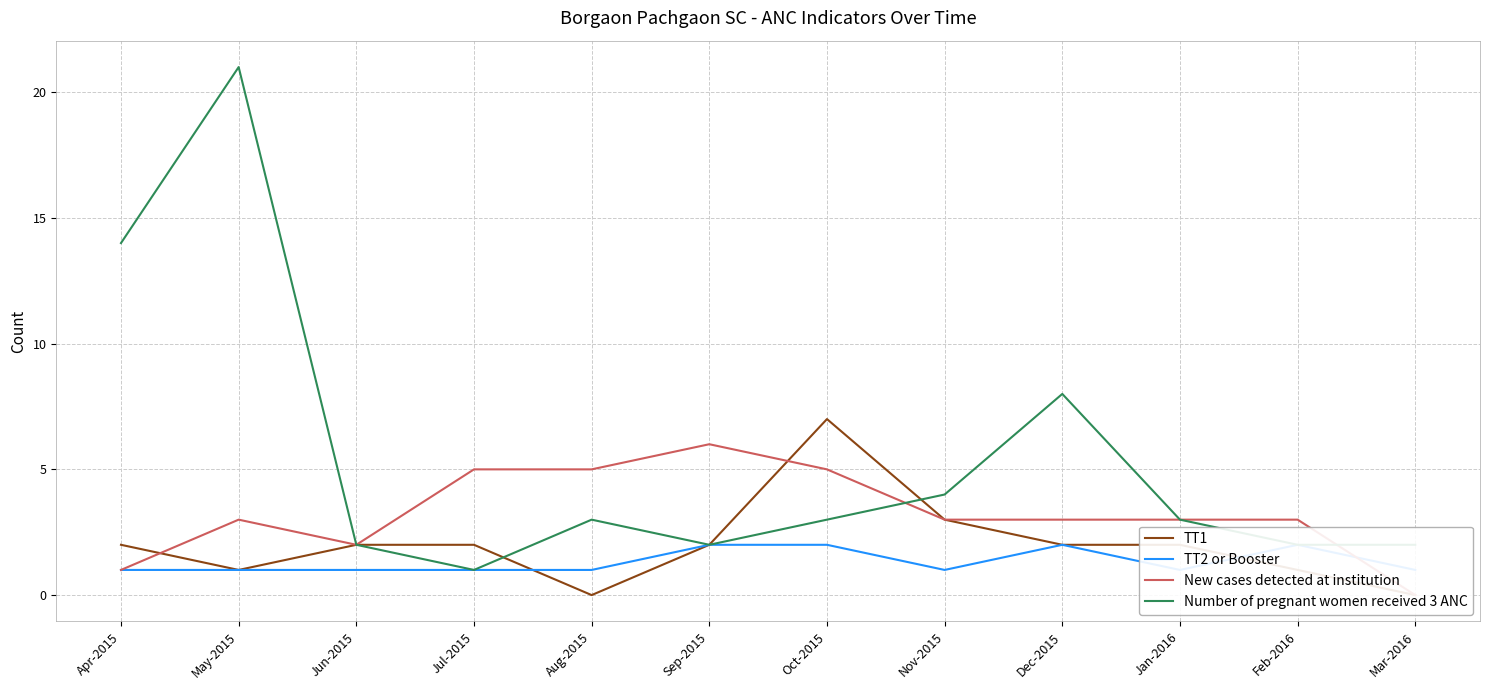

What is the label of the 12th point from the right?

Apr-2015